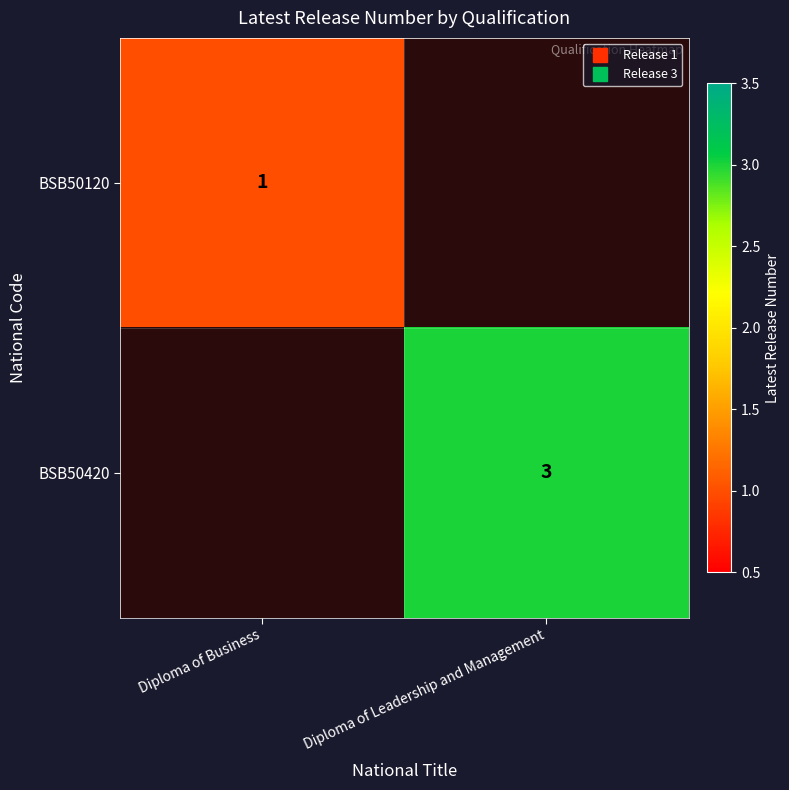

Which series changed the most between Diploma of Business and Diploma of Leadership and Management?

BSB50420